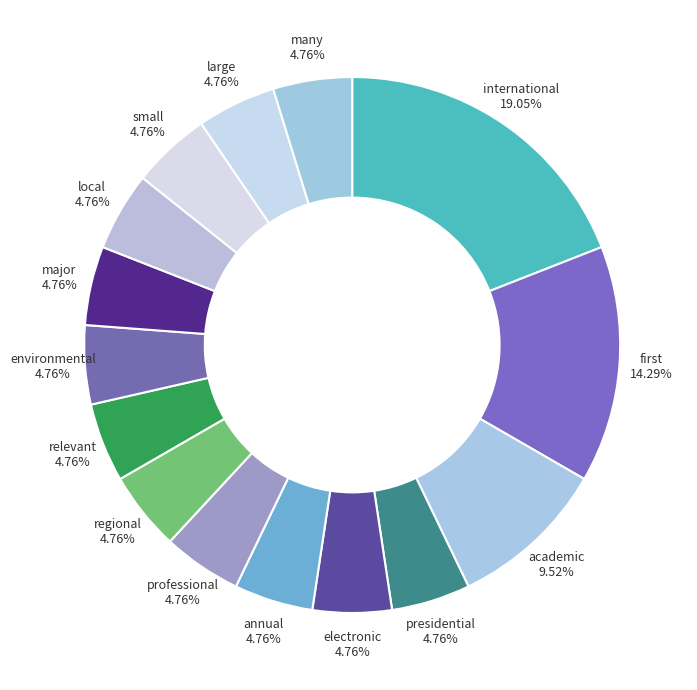

How much of the chart is everything except major?

95.2%